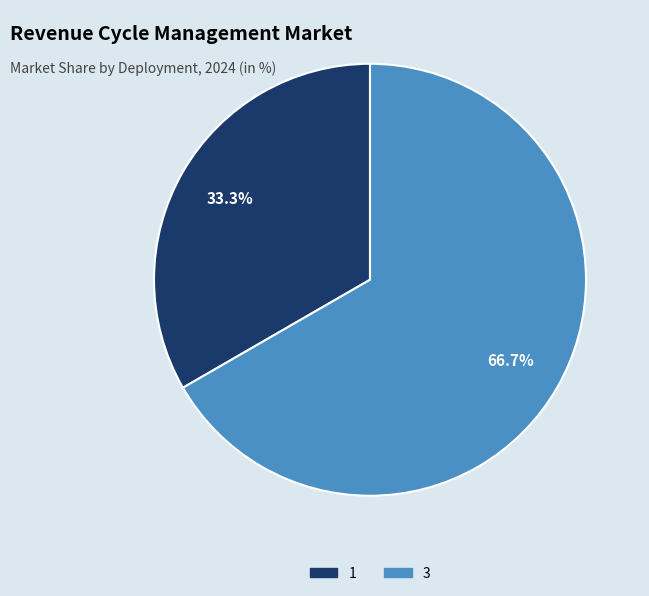

What percentage is NOT represented by 1?

66.7%